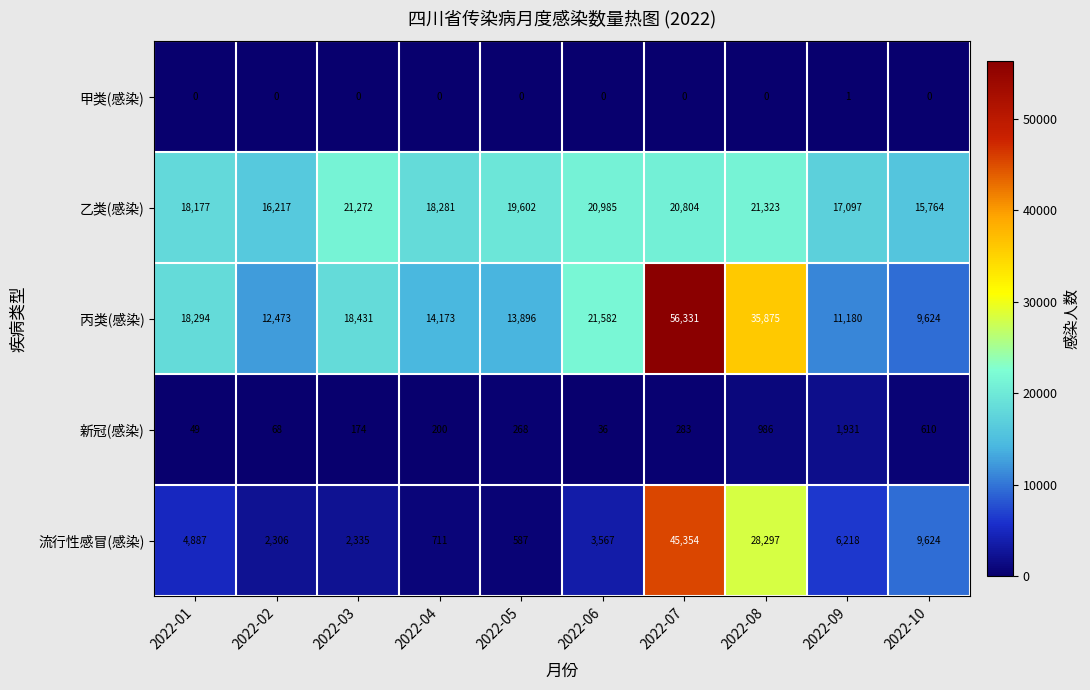

The value of 新冠(感染) at 2022-06 is 13. True or false?

False